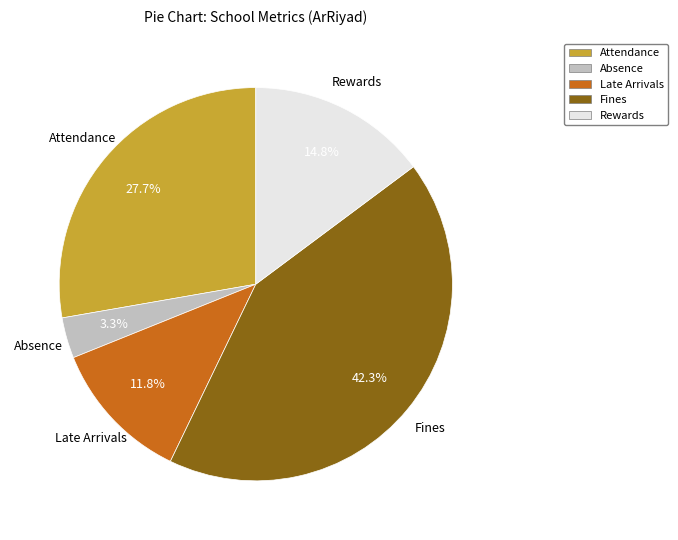

What percentage is the Rewards slice, to the nearest percent?

15%